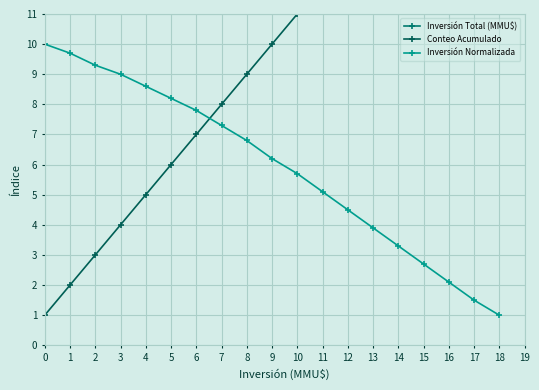

At how many categories does at least one series exceed 126247?

3